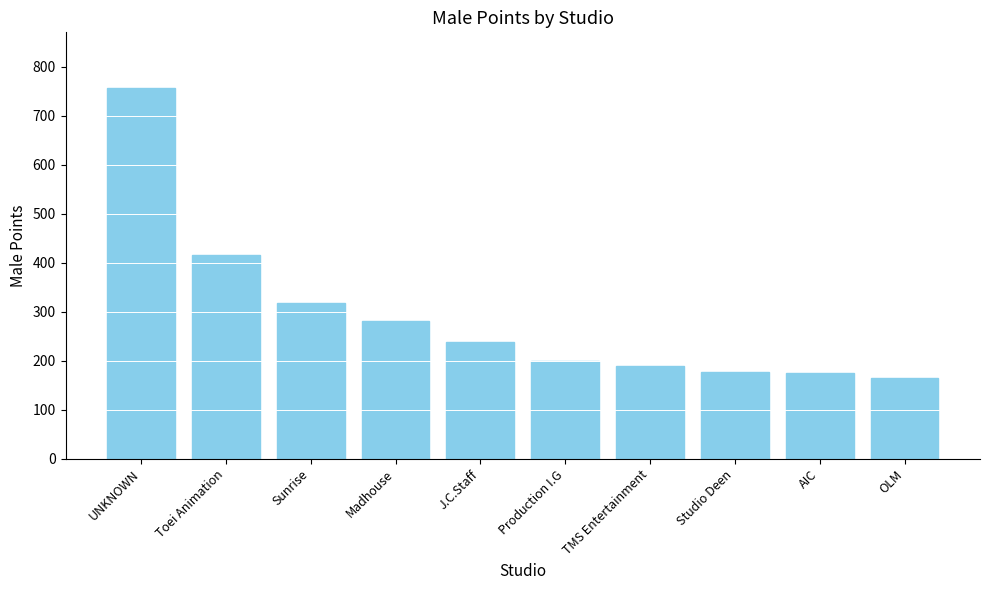

What is the label of the 4th bar from the right?

TMS Entertainment